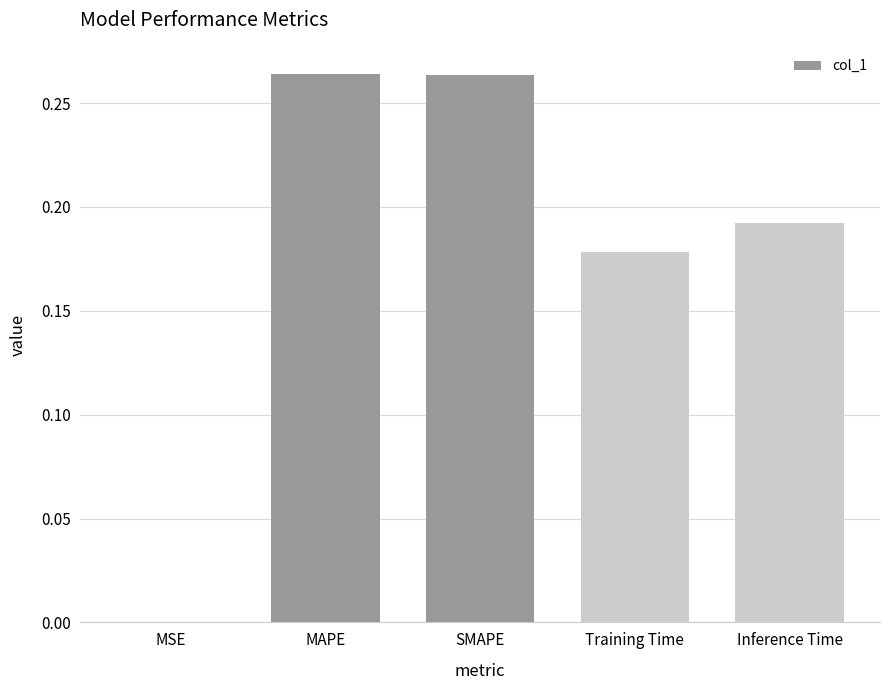

Is it true that the value at MSE is 0.0?

True